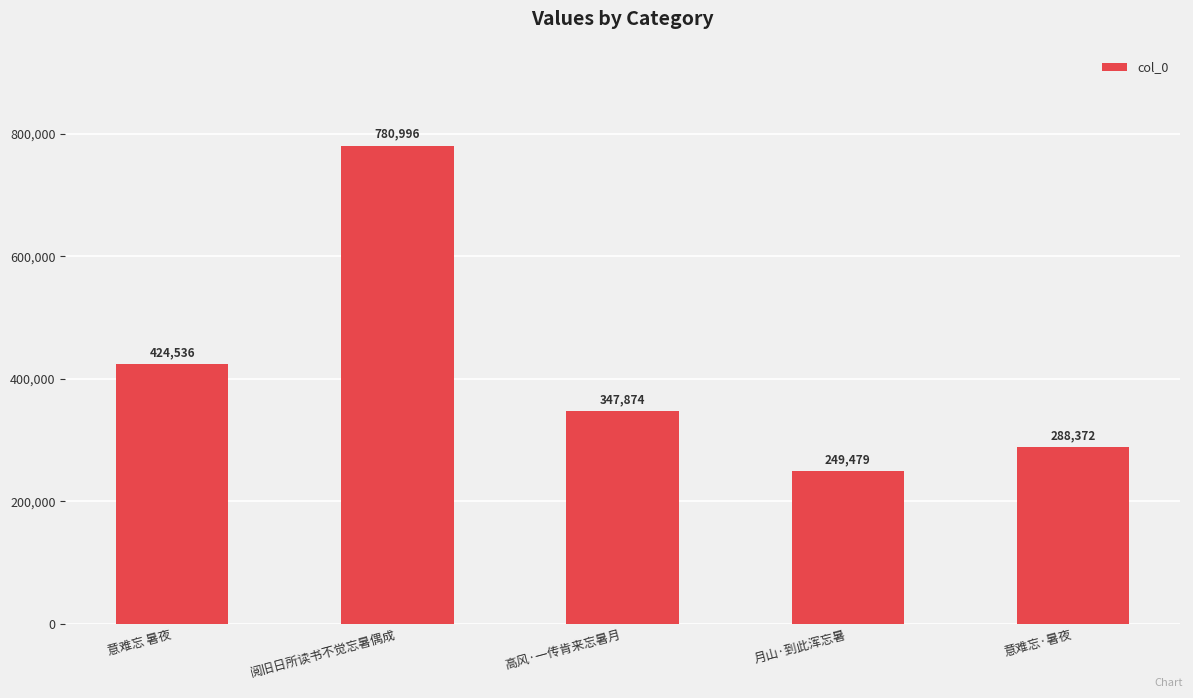

Is it true that the value at 高风·一传肯来忘暑月 is 582193?

False